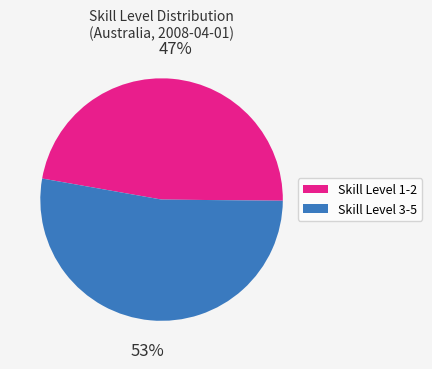

Does any single category account for the majority?

Yes